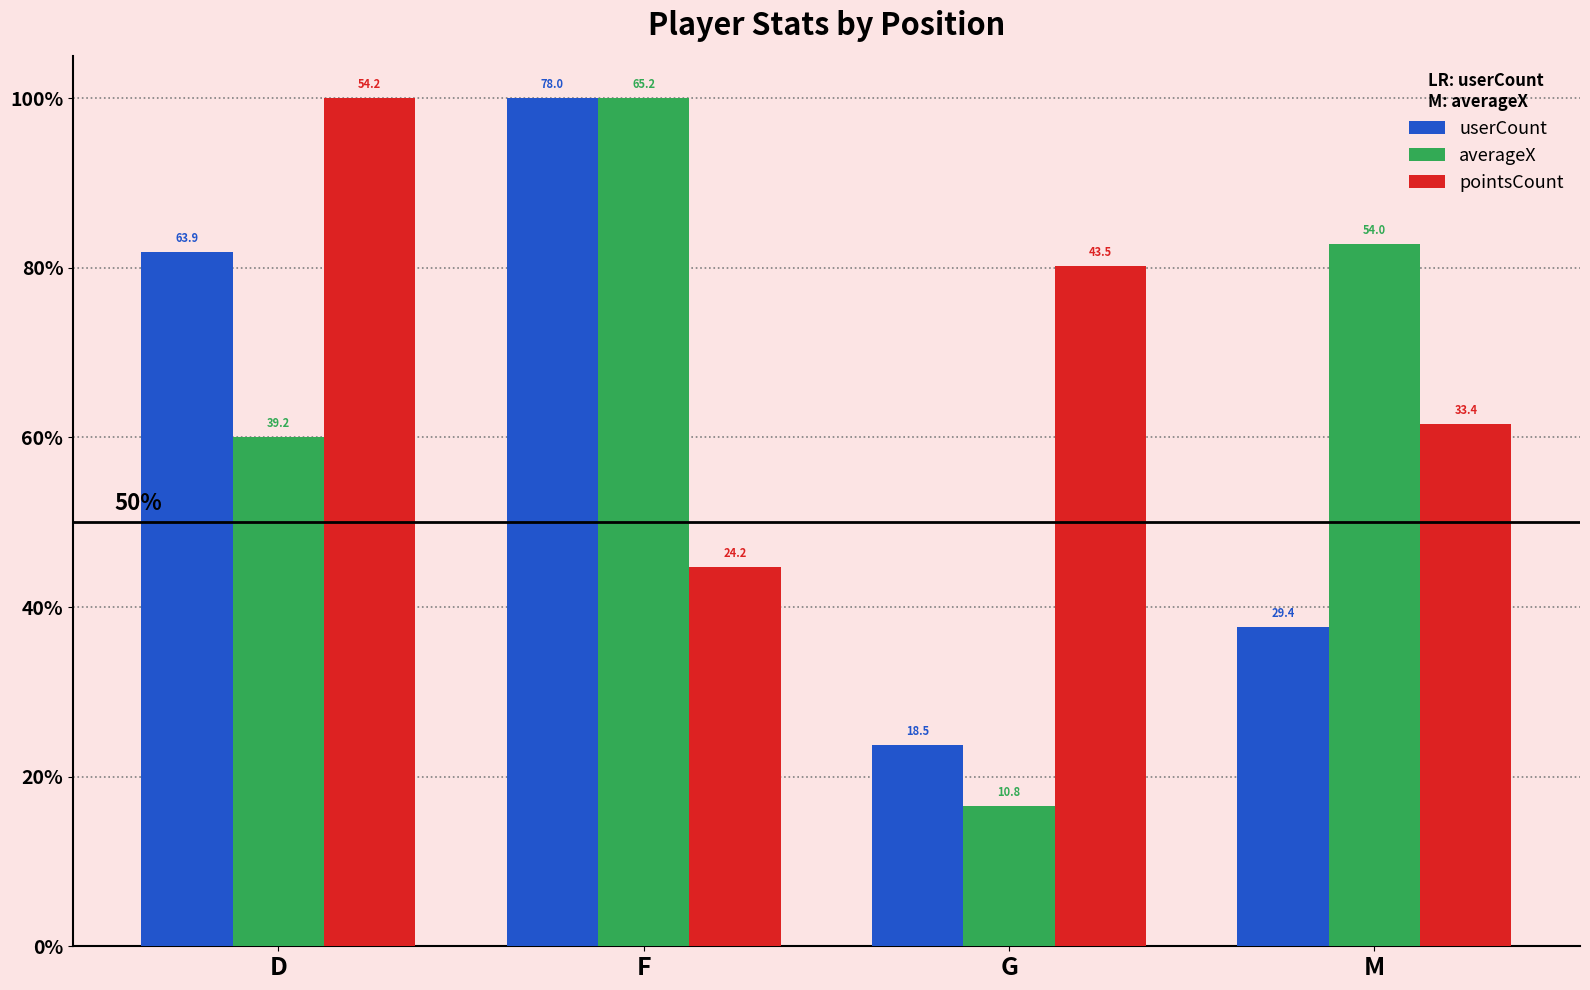

What position from the left is F?

2